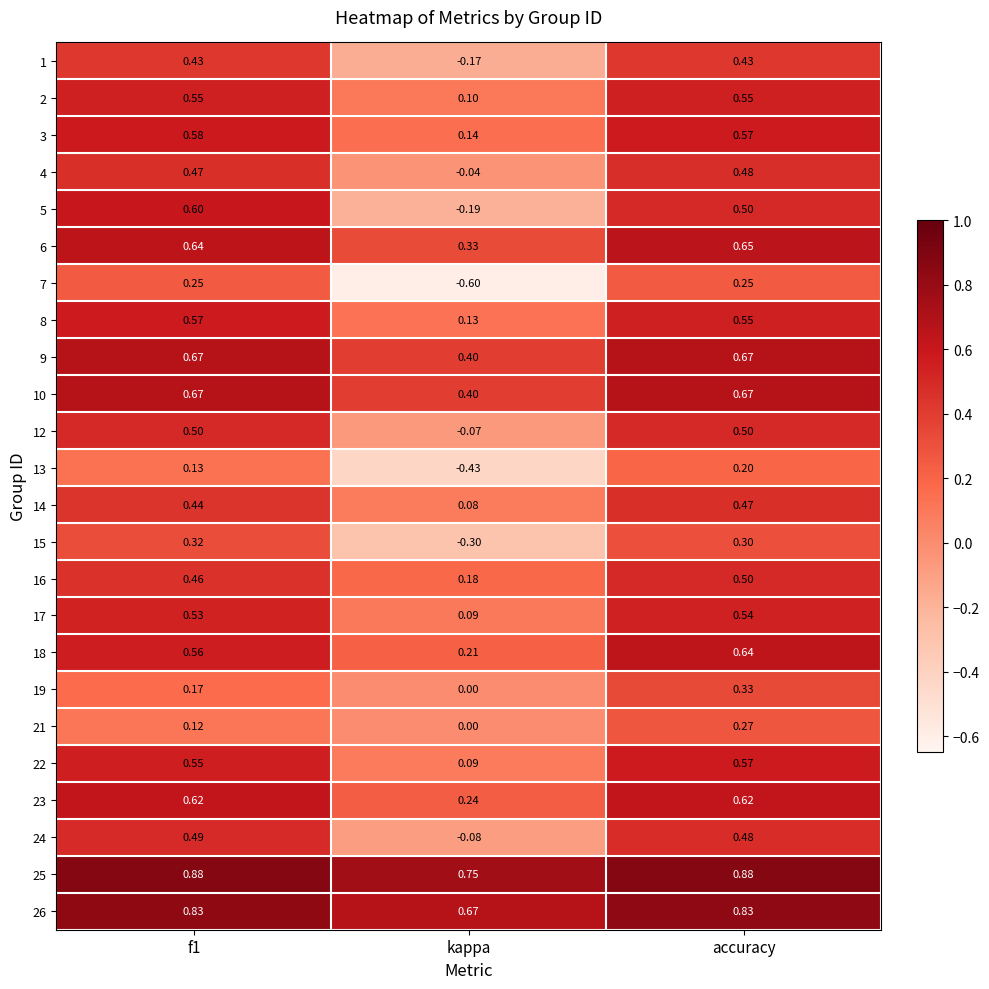

Where is 8 nearest to the value 0?

kappa